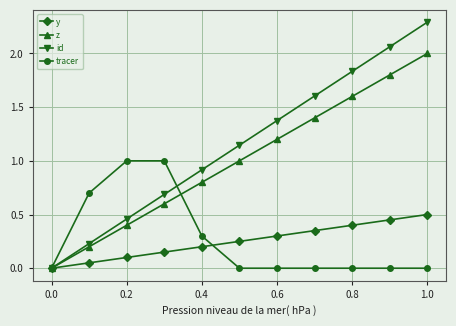

Which series has the largest total across all categories?

id